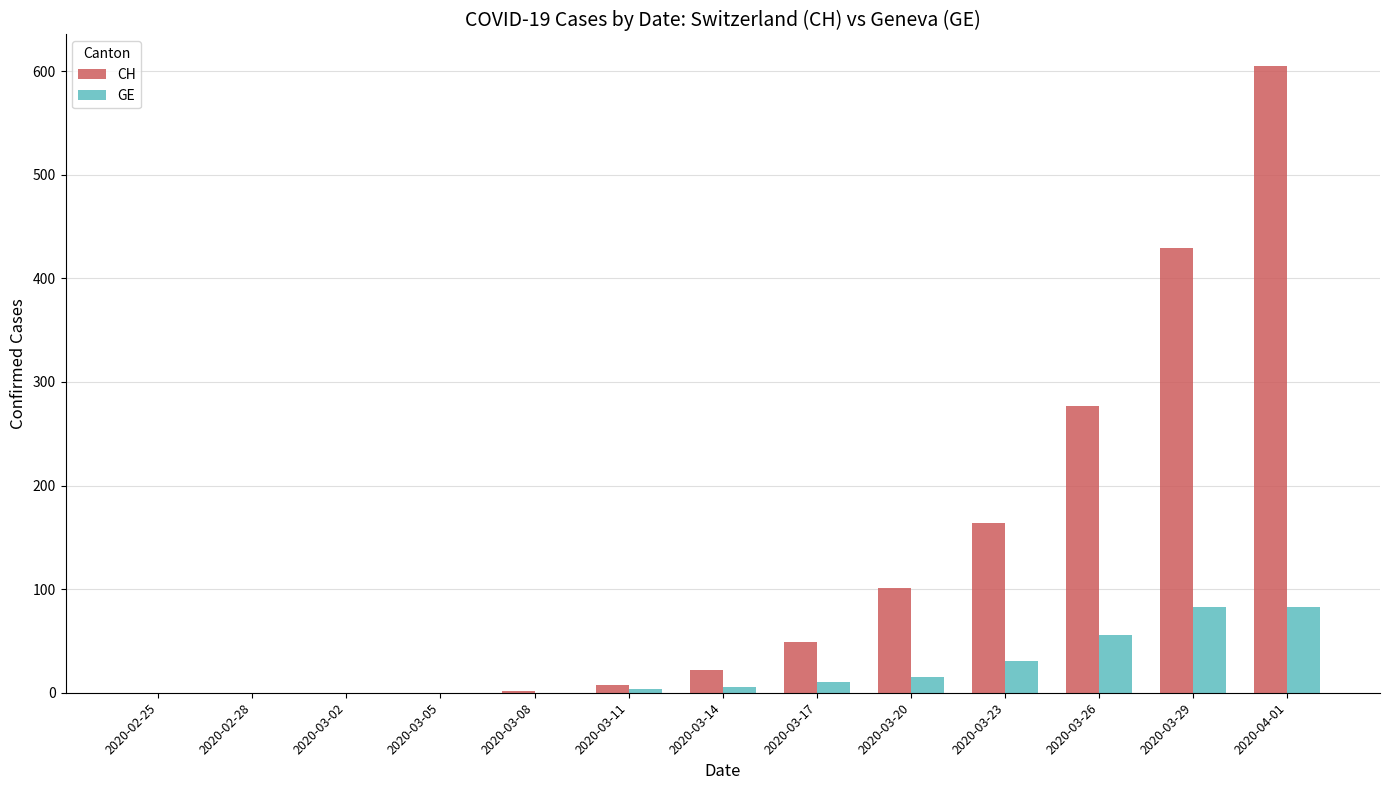

Read the CH value at 2020-03-14.

22